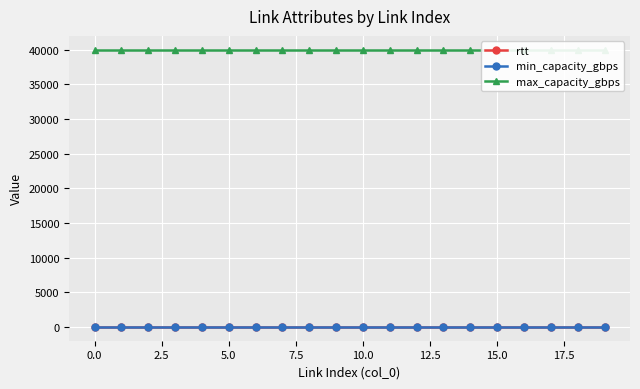

True or false: rtt and min_capacity_gbps cross at least once.

False